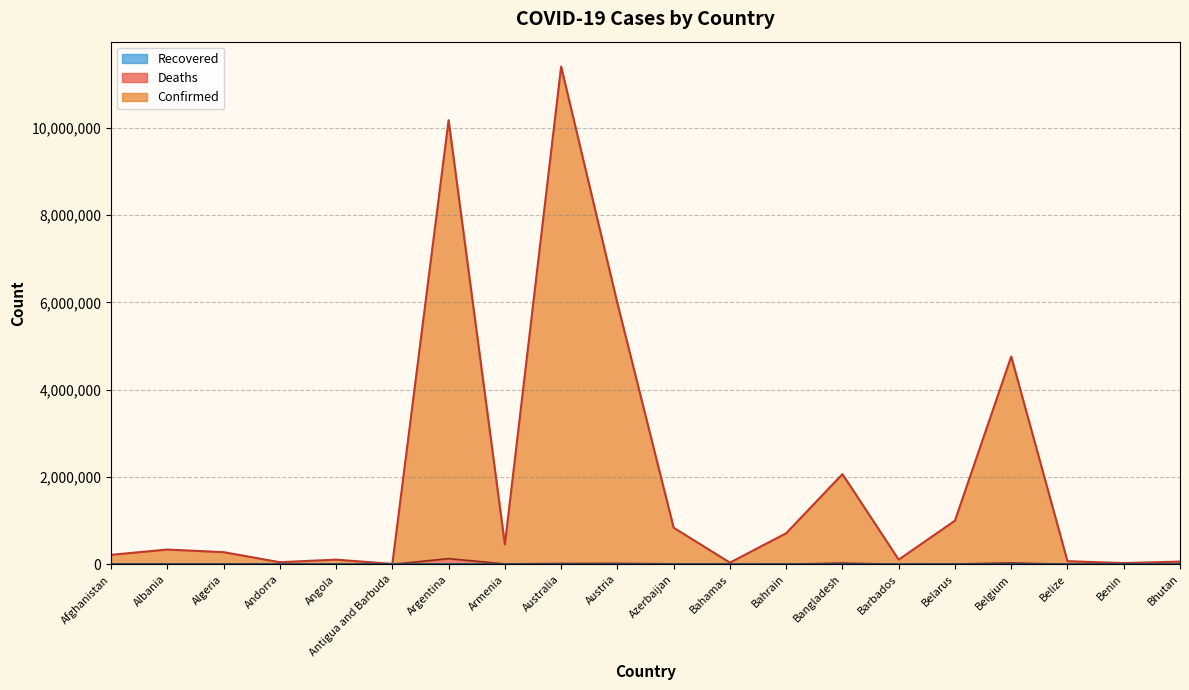

Where is the first local maximum for Confirmed?

Albania